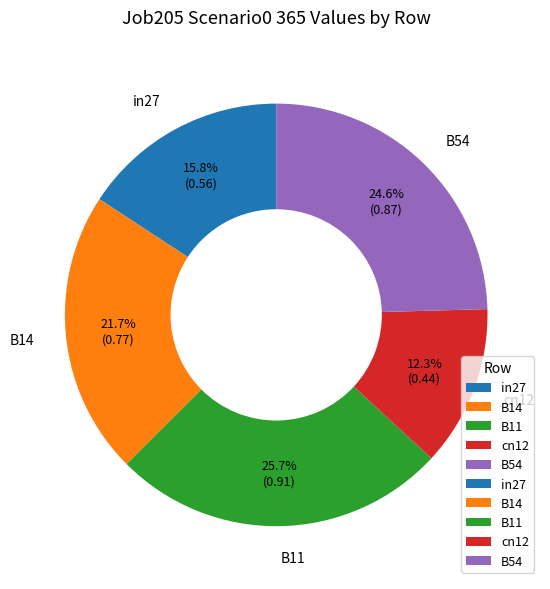

Which category has the smallest portion of the pie?

cn12